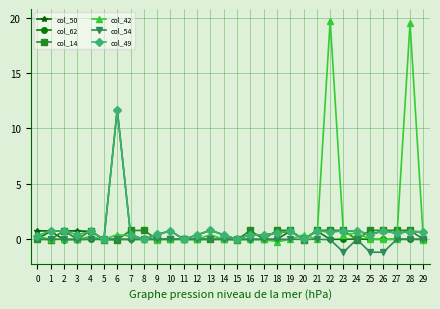

True or false: col_49 has more than 0 interior local peaks.

True